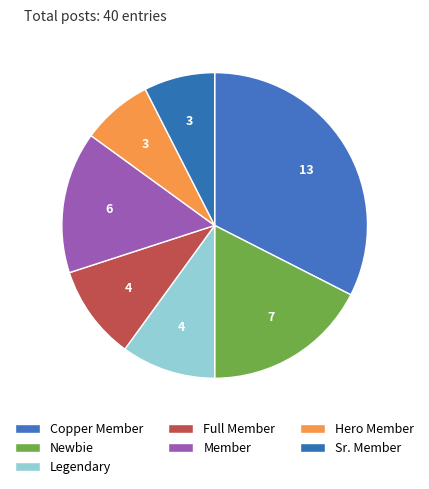

What is the smallest slice in the pie chart?

Hero Member